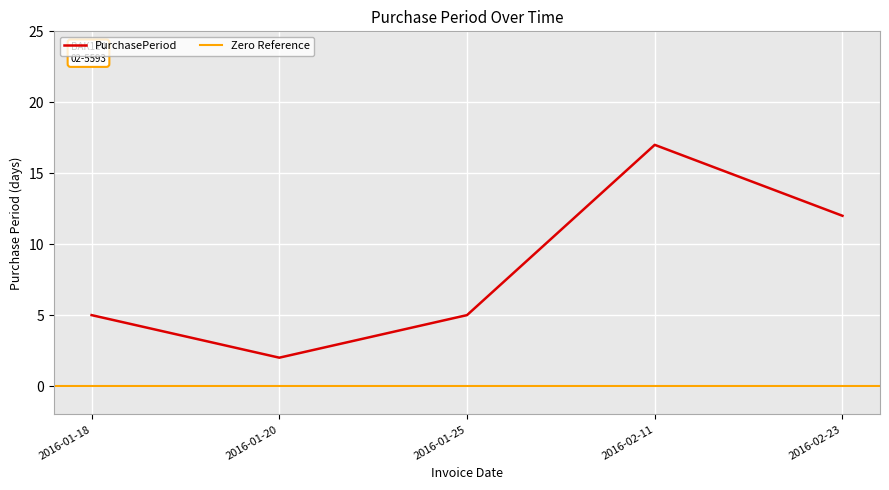

At which category does the data reach its first local peak?

2016-02-11